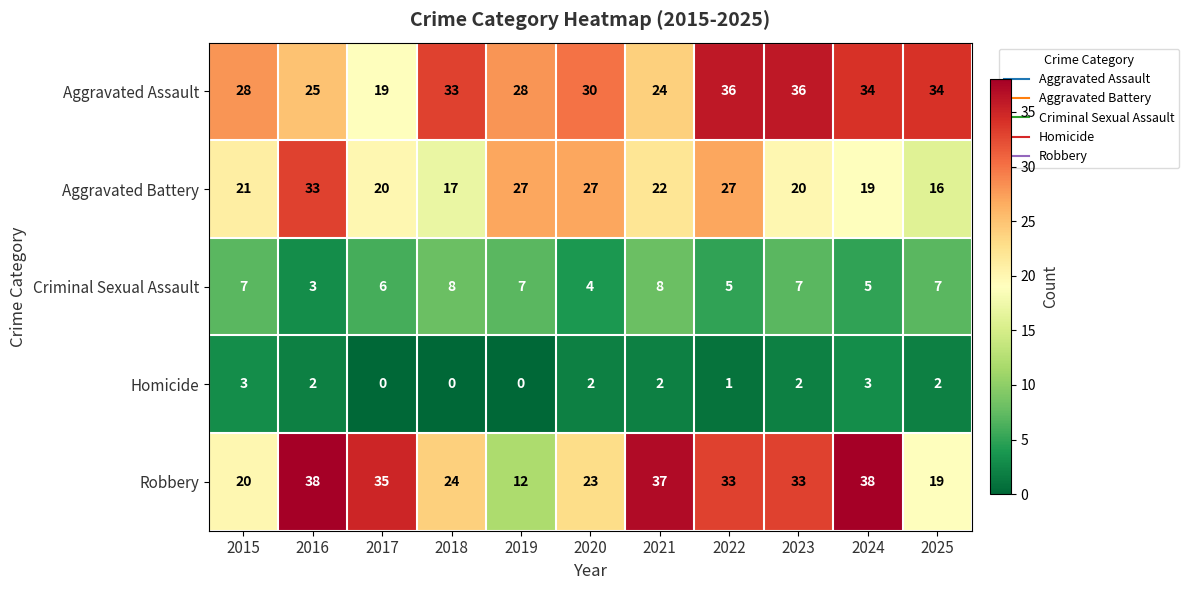

Which series has the largest range (max minus min)?

Robbery